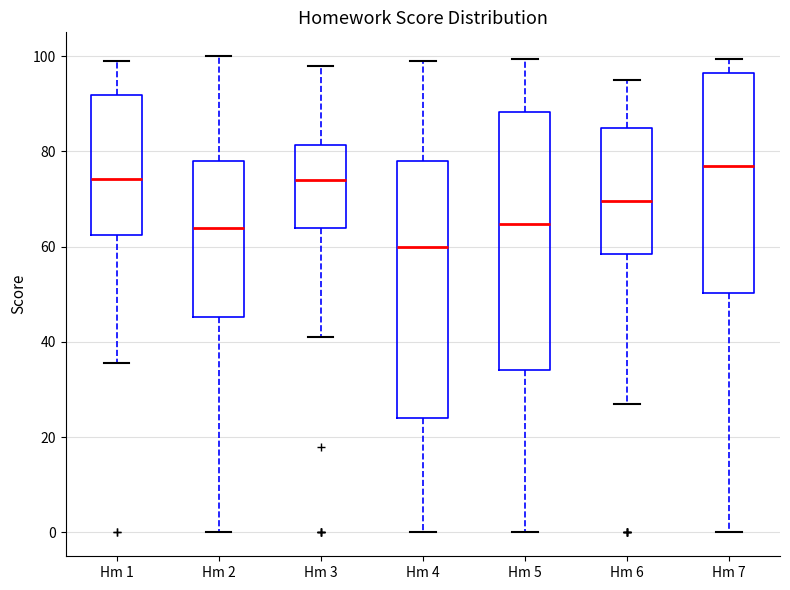

Which box has the highest median line?

Hm 7